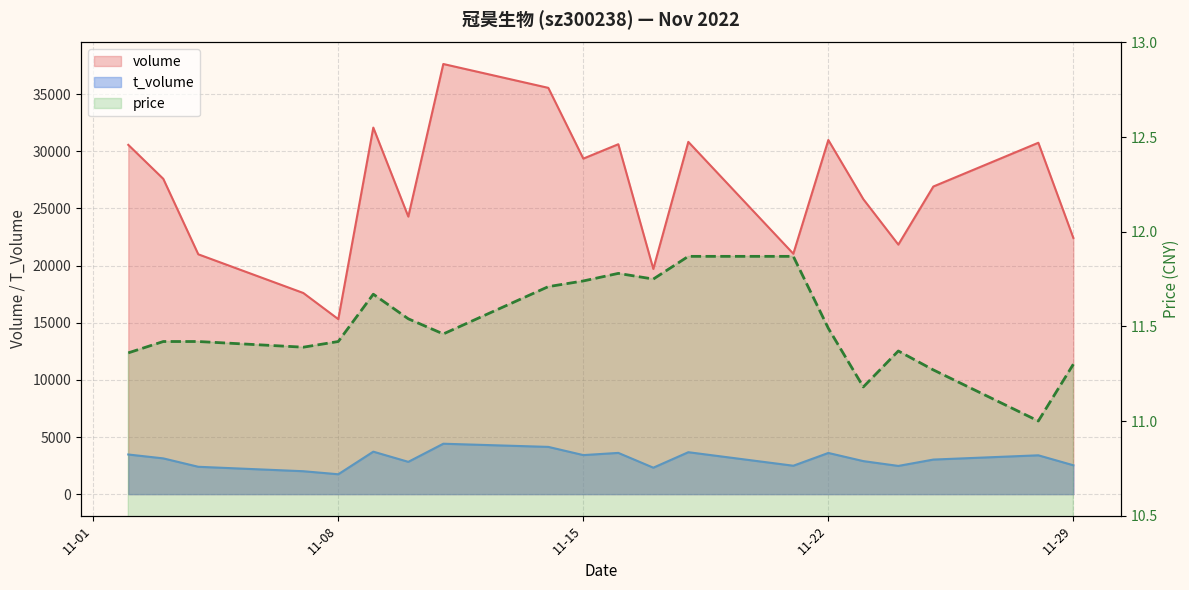

Reading right to left, list all the values displayed in this chart.

volume: 22425.0	30754.0	26923.0	21840.0	25816.0	30994.0	21040.0	30832.0	19710.0	30625.0	29366.0	35559.0	37647.0	24291.0	32081.0	15315.0	17605.0	20991.0	27597.0	30570.0
t_volume: 2527.0	3398.0	3025.0	2469.0	2890.0	3604.0	2486.0	3670.0	2315.0	3609.0	3417.0	4135.0	4412.0	2826.0	3718.0	1740.0	2005.0	2394.0	3129.0	3469.0
price: 11.3	11.0	11.3	11.4	11.2	11.5	11.9	11.9	11.8	11.8	11.7	11.7	11.5	11.5	11.7	11.4	11.4	11.4	11.4	11.4